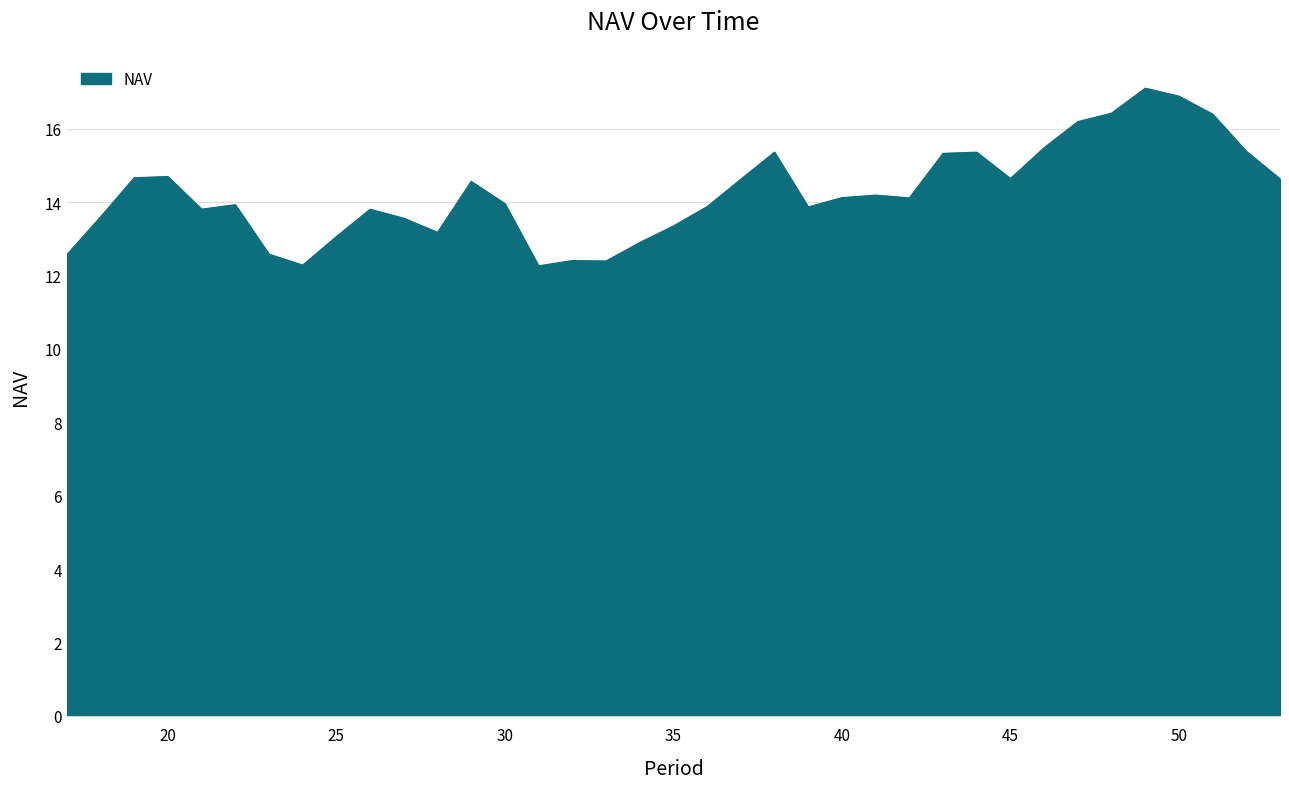

What is the minimum value shown in the chart?

12.3